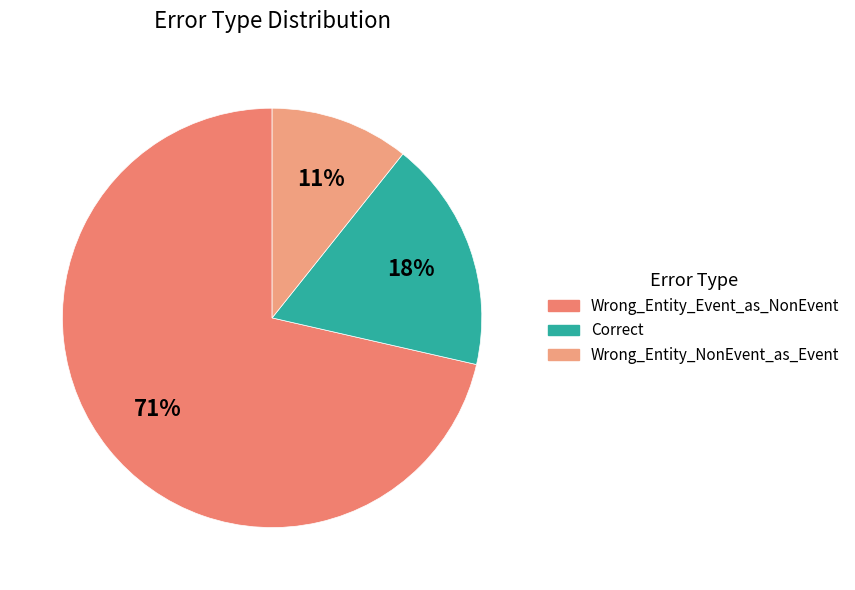

How many segments does this pie chart have?

3